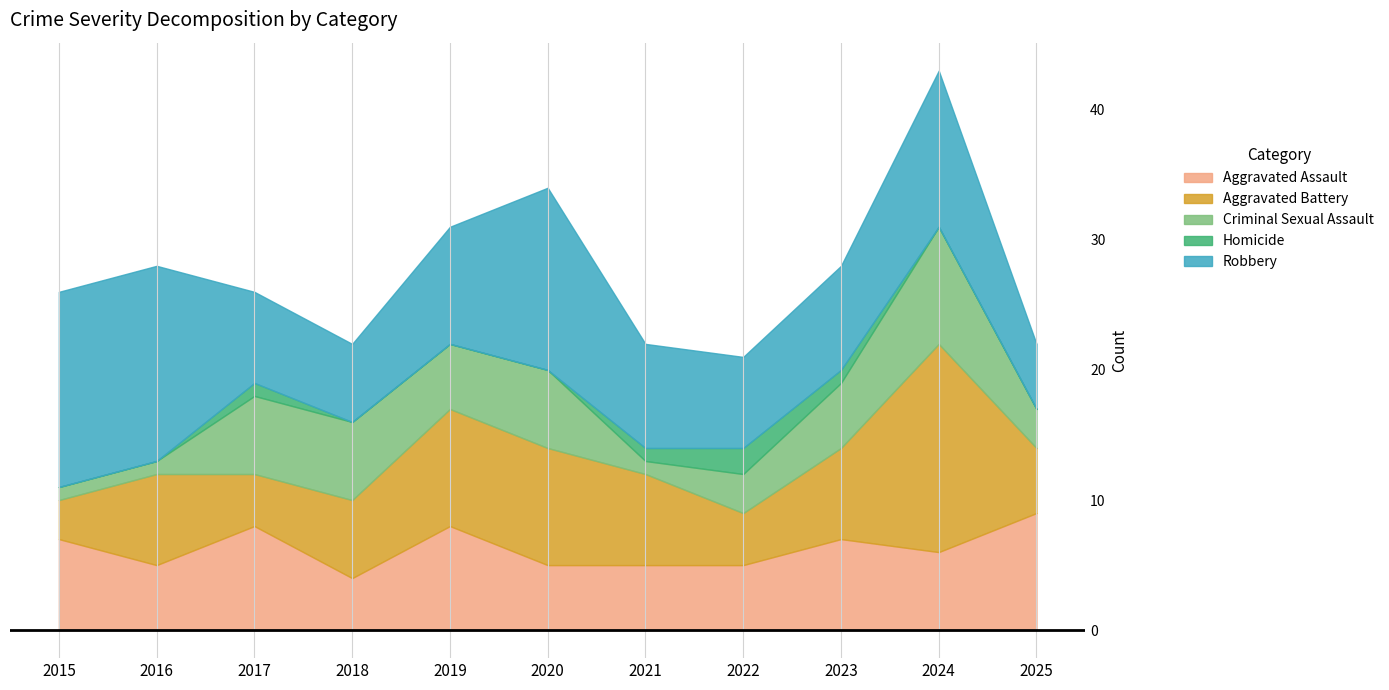

How many lines are shown in the chart?

5